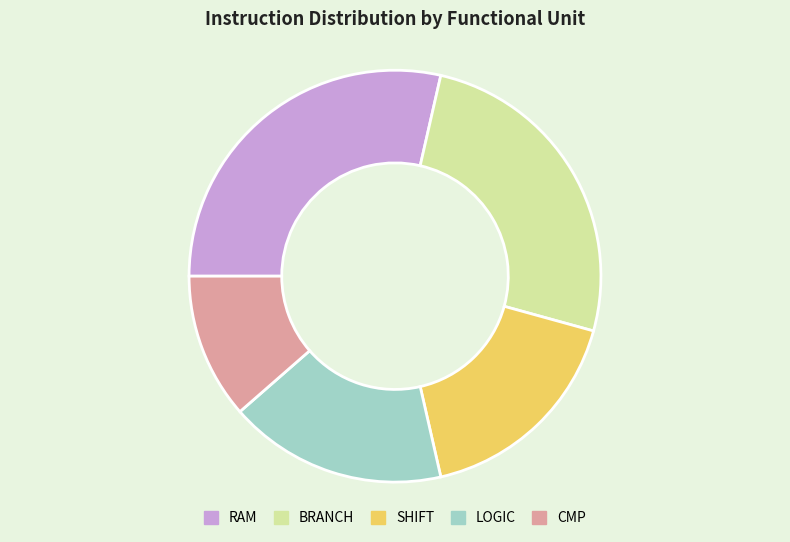

Combined, do LOGIC and CMP account for over 50%?

No